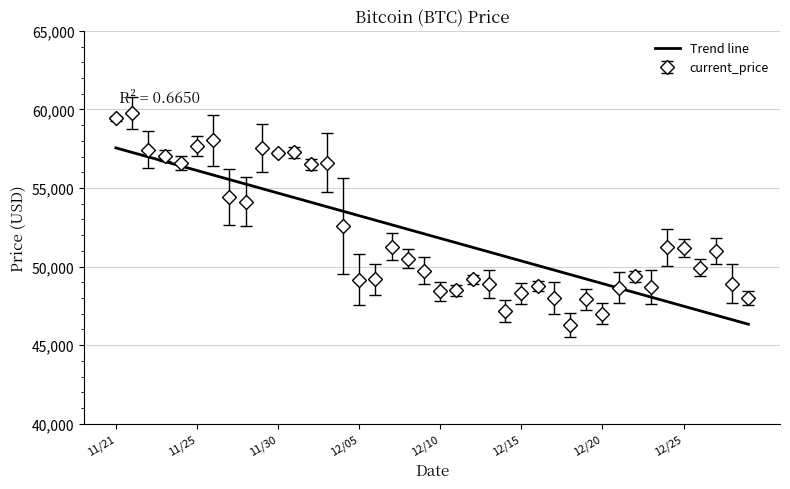

Rank the series by their maximum value, from highest to lowest.

current_price, Trend line